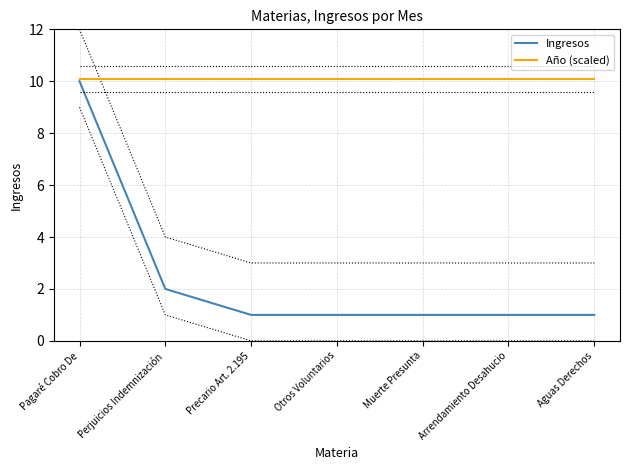

Where is Ingresos nearest to the value 5?

Perjuicios Indemnización